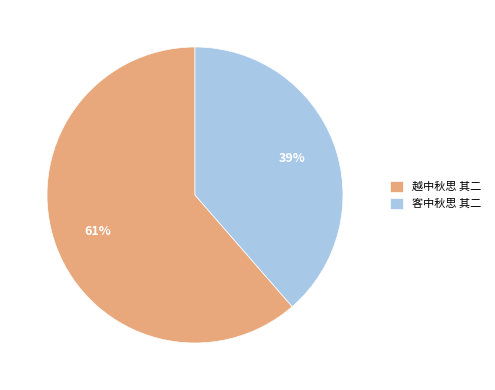

What is the smallest slice in the pie chart?

客中秋思 其二